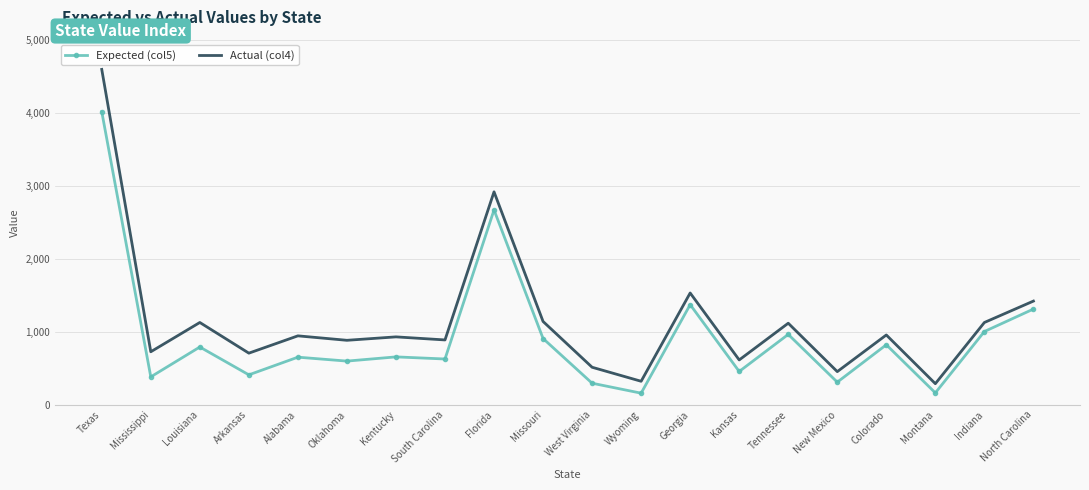

True or false: Expected (col5) and Actual (col4) intersect in this chart.

False